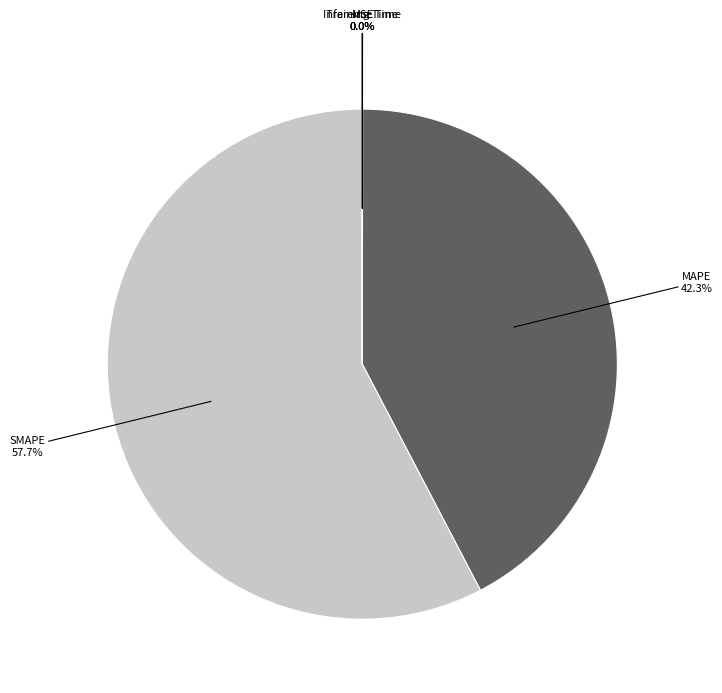

Is there a majority slice in this chart?

Yes